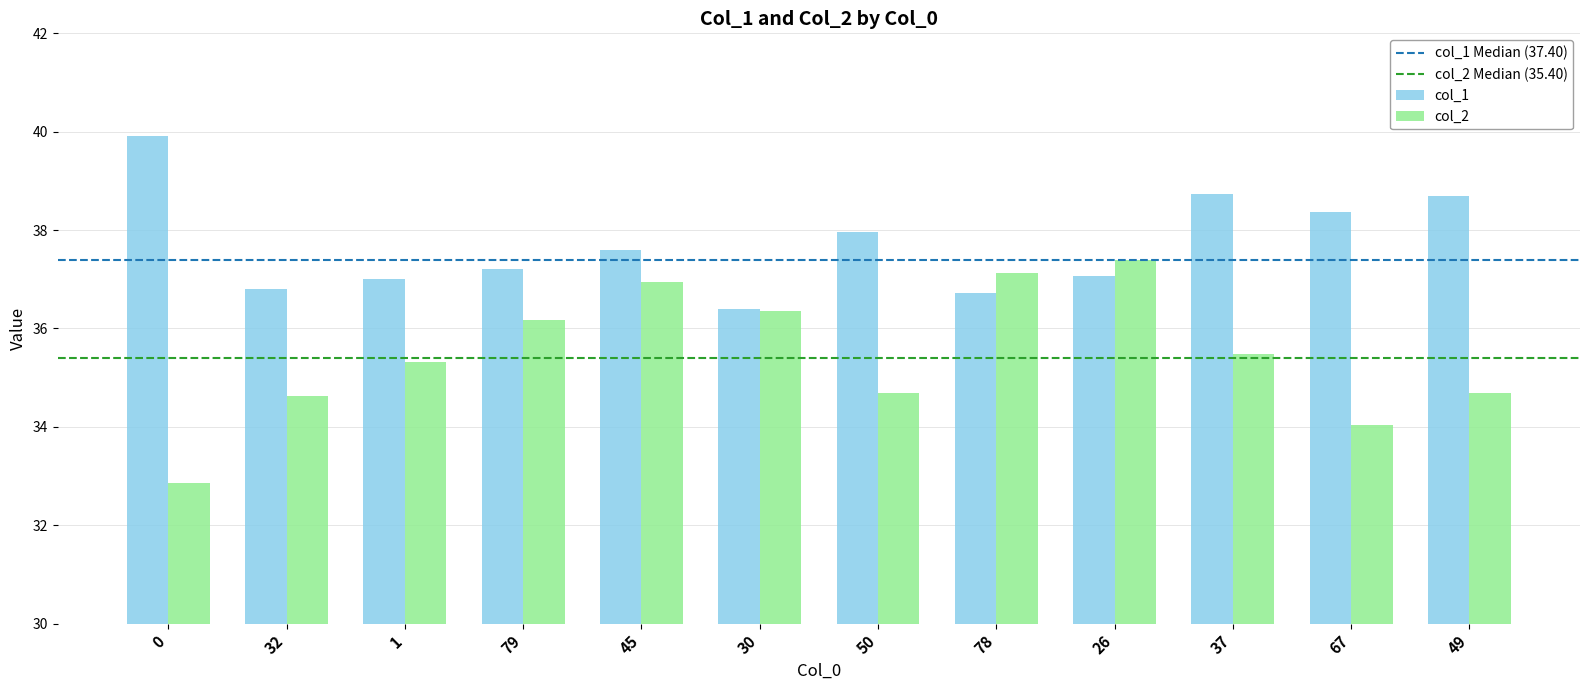

What is the total value across all series at 45?

74.5